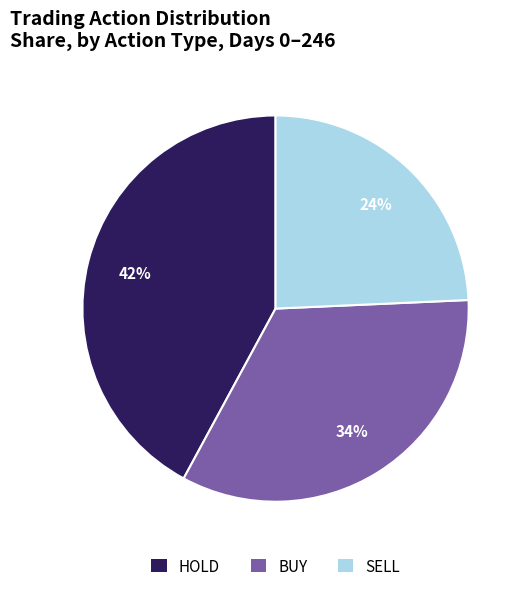

What is the smallest slice in the pie chart?

SELL